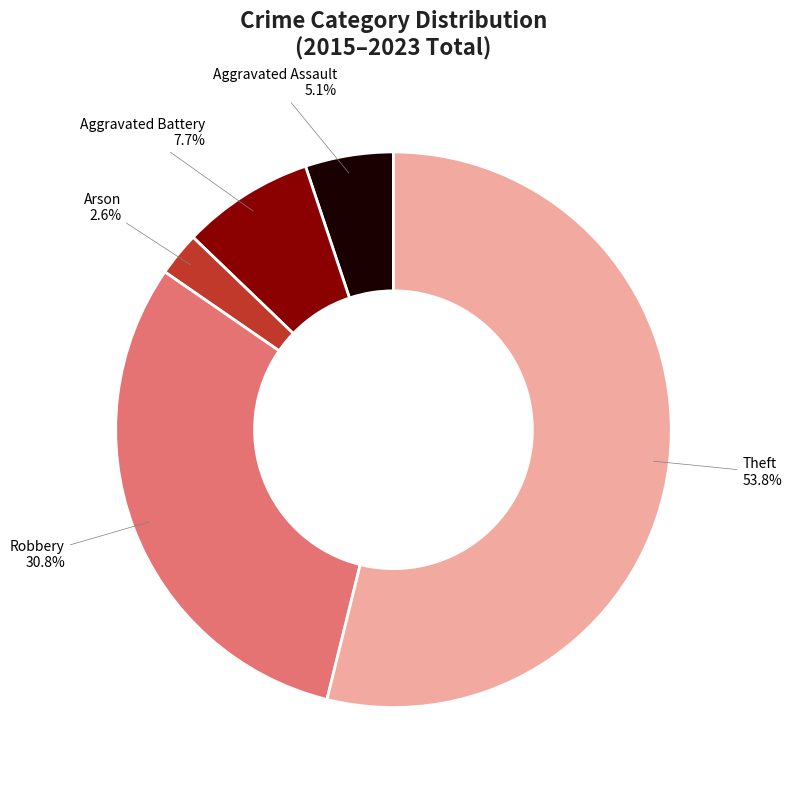

Does any single category account for the majority?

Yes